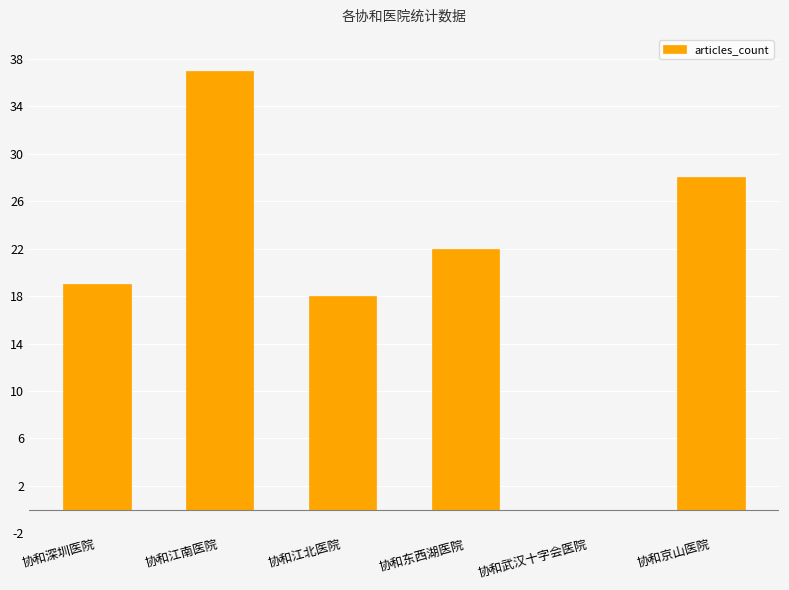

Is it true that the value at 协和武汉十字会医院 is -18?

False